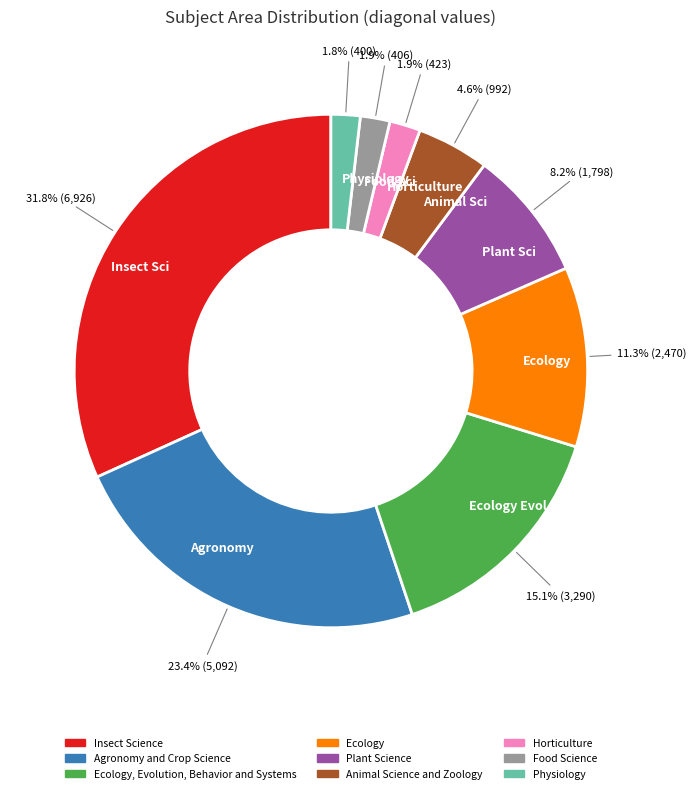

Count the number of slices in the pie.

9